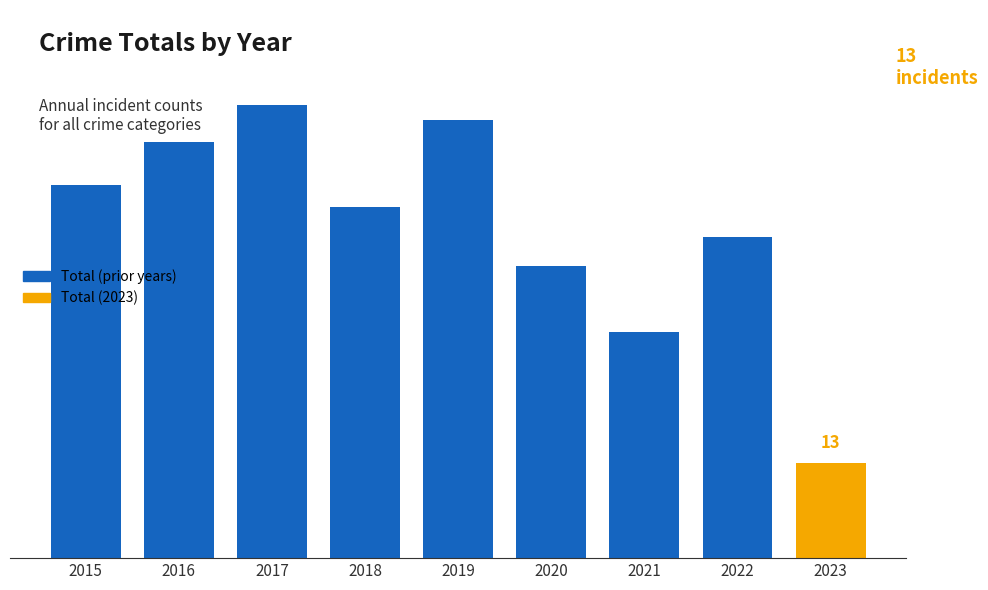

Reading right to left, what are all the values shown in this chart?

2023=13	2022=44	2021=31	2020=40	2019=60	2018=48	2017=62	2016=57	2015=51